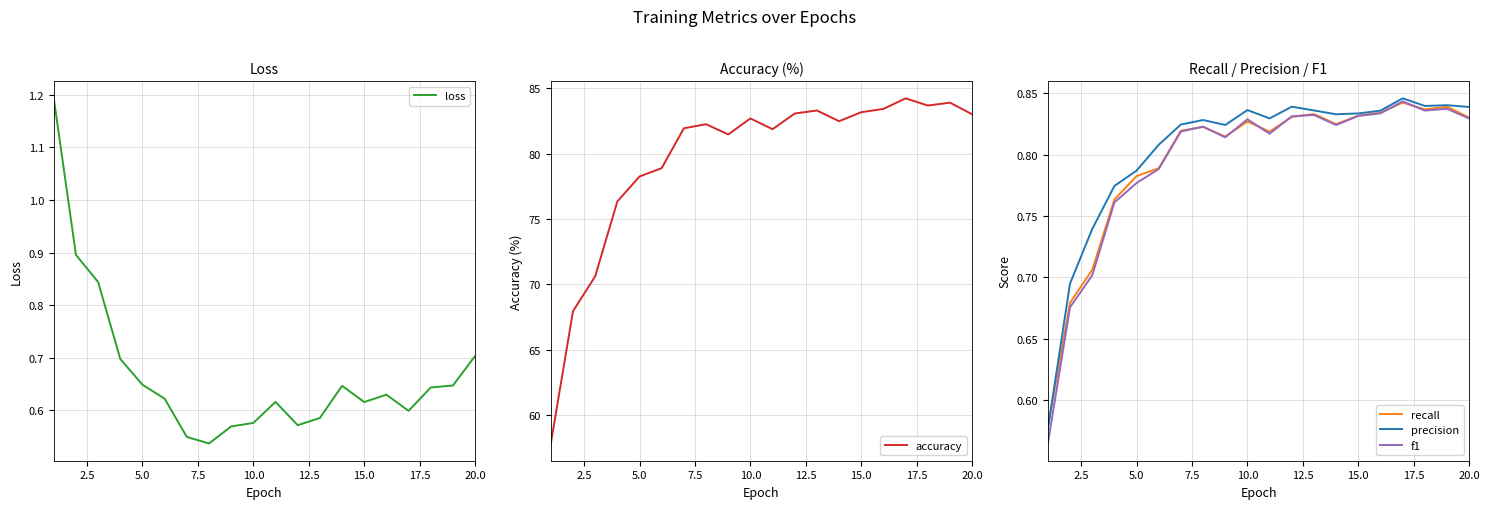

What is the lowest value of the accuracy series?

57.8